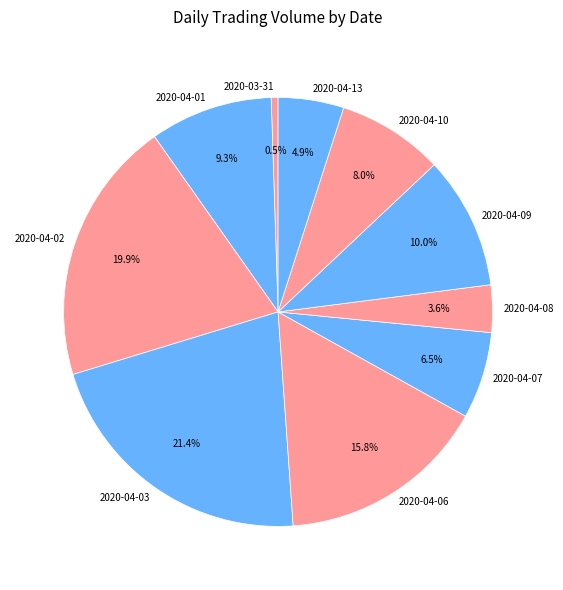

Rank the categories by value from highest to lowest.

2020-04-03, 2020-04-02, 2020-04-06, 2020-04-09, 2020-04-01, 2020-04-10, 2020-04-07, 2020-04-13, 2020-04-08, 2020-03-31